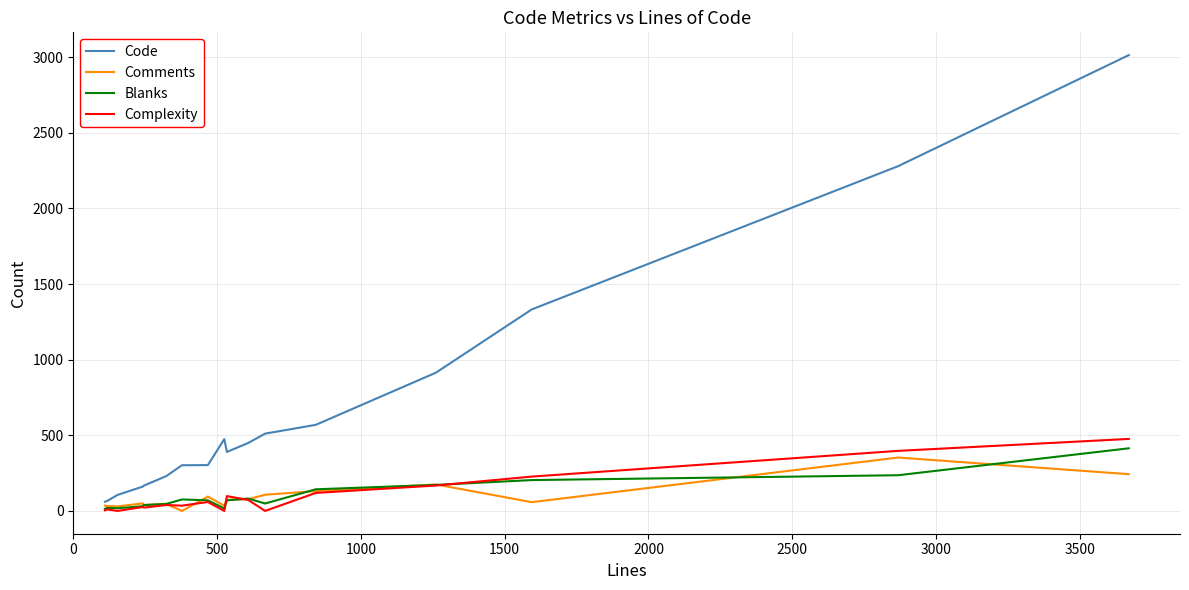

At how many categories does at least one series exceed 1166?

3